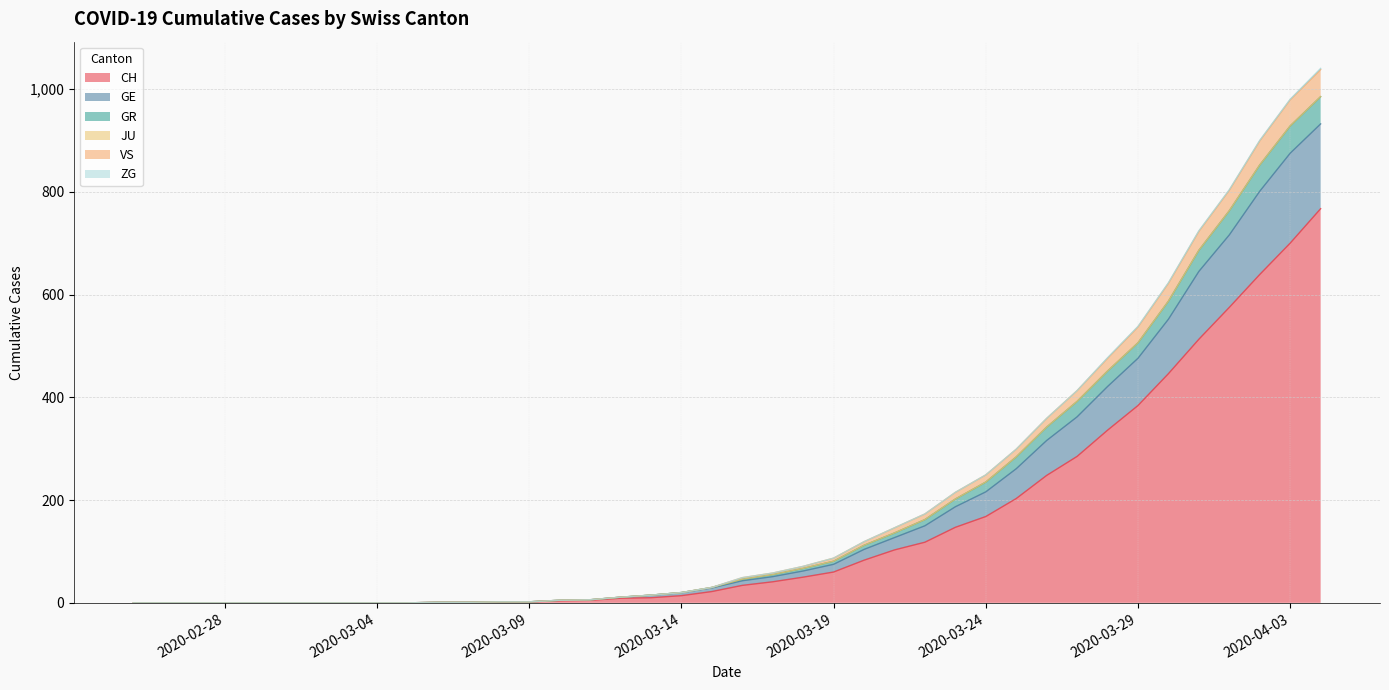

What is the total value across all series at 2020-03-09?

2